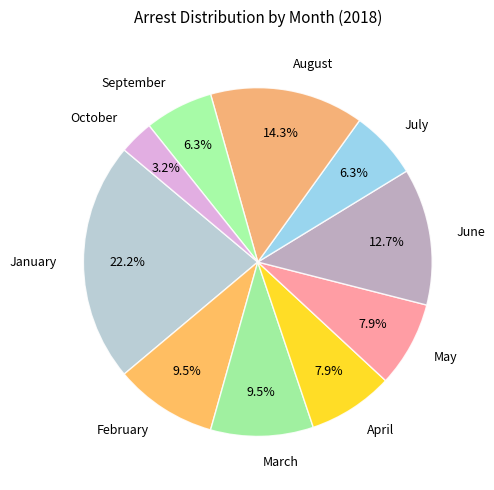

Approximately how many times larger is the value at March compared to February?

1.0